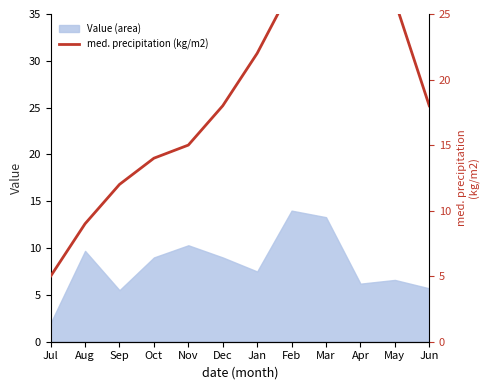

Reading right to left, transcribe all the data shown in this chart.

18	26	31	32	27	22	18	15	14	12	9	5